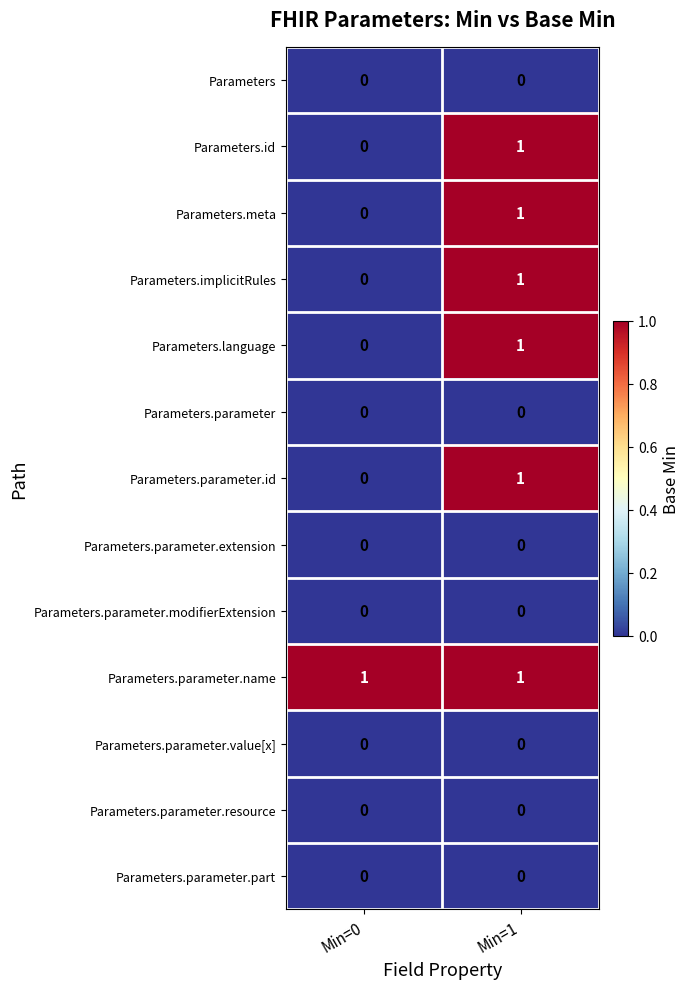

Is the value of Parameters.parameter.value[x] at Min=1 greater than the value of Parameters.parameter.id at Min=1?

No